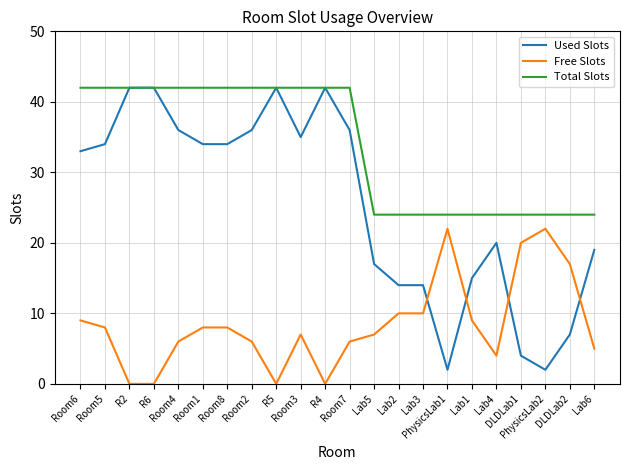

What is the maximum value shown in the chart?

42